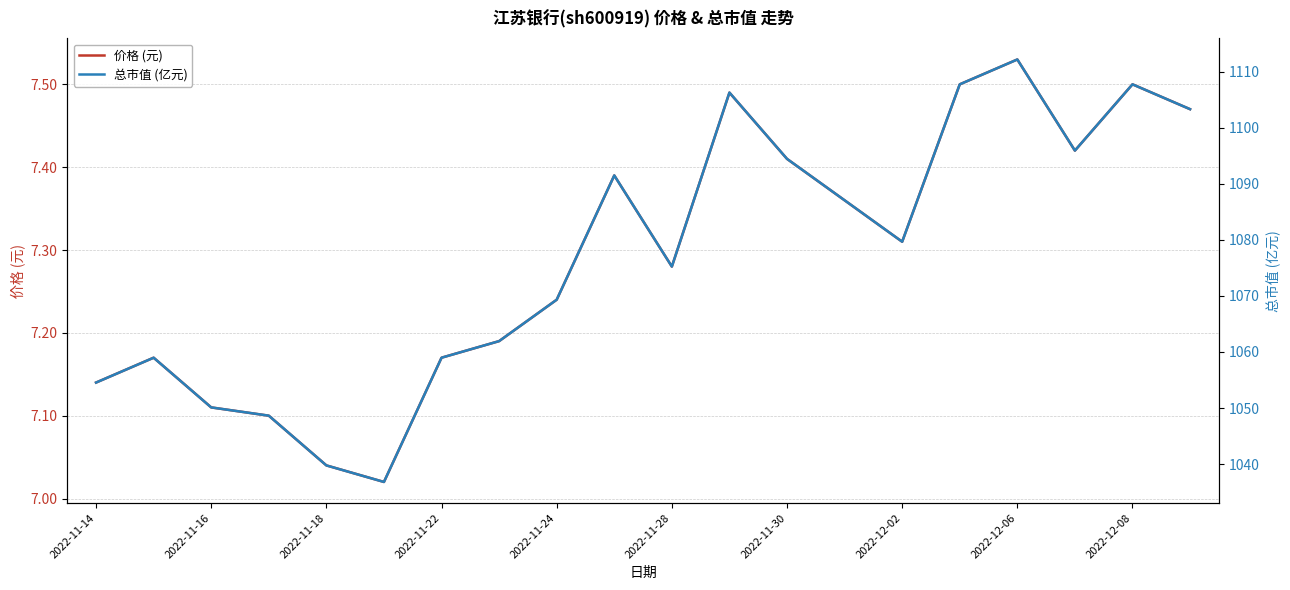

Rank the series by their average value, from lowest to highest.

价格 (元), 总市值 (亿元)